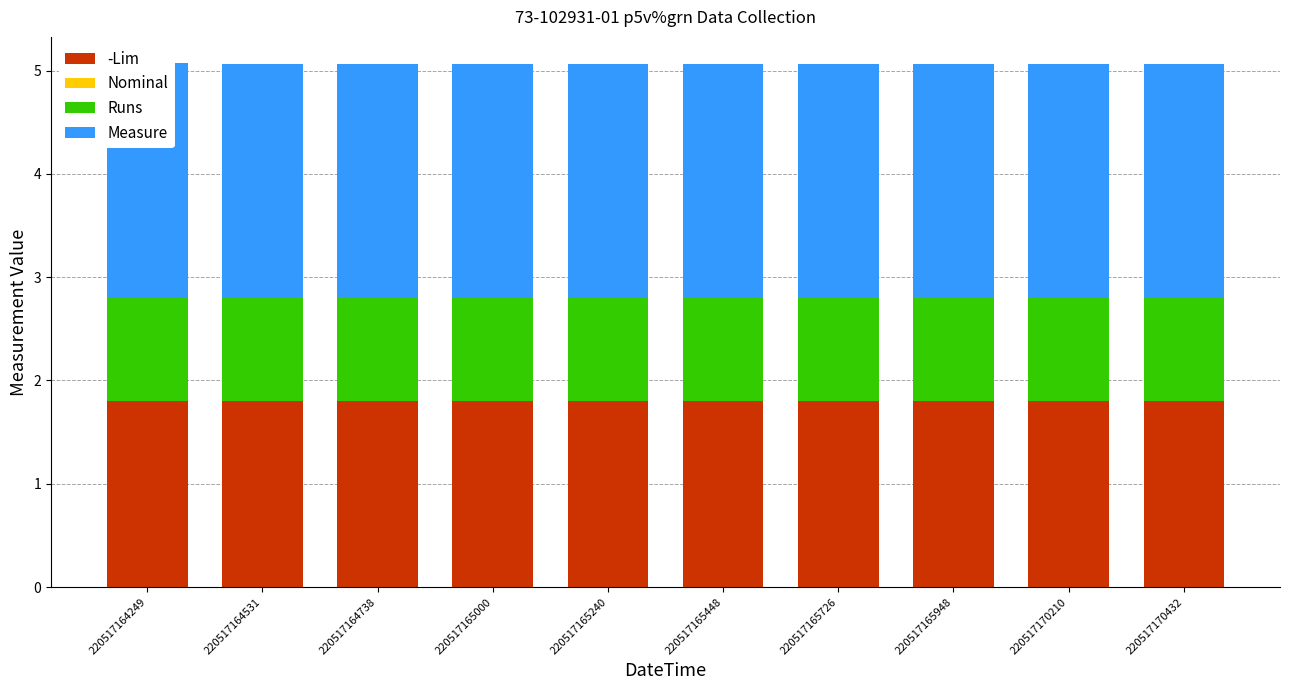

What is the spread (max minus min) of values at 220517165948?

2.3